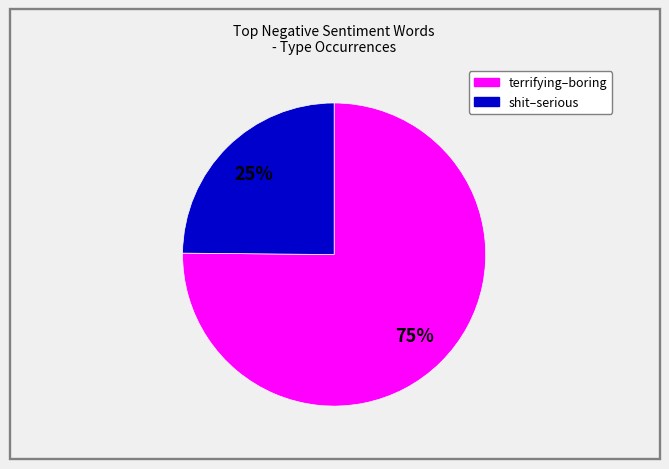

Does any single category account for the majority?

Yes